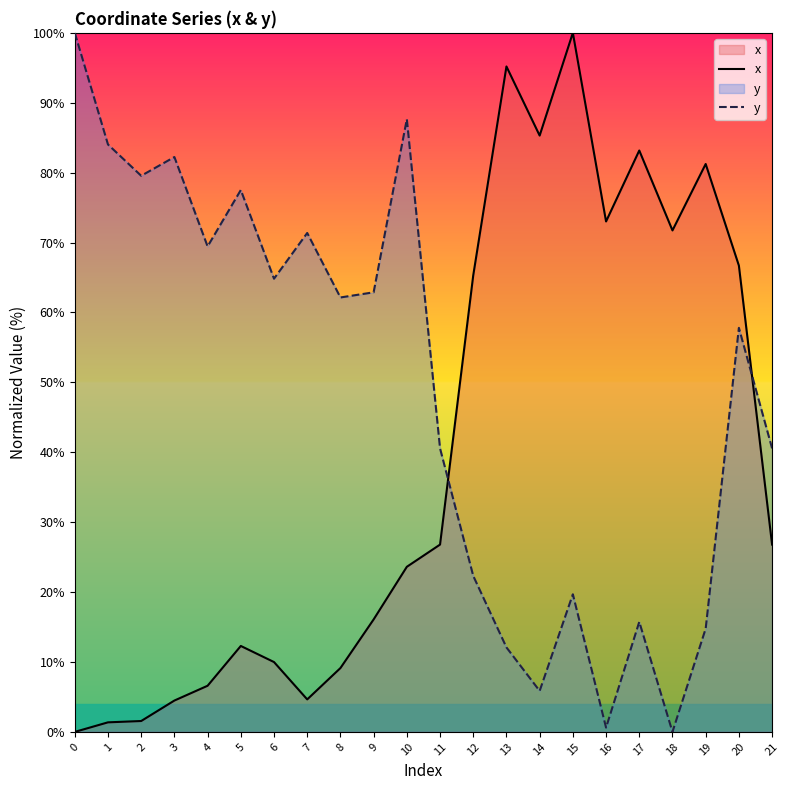

What is the value of the x point at the 16th from the left?

100.0